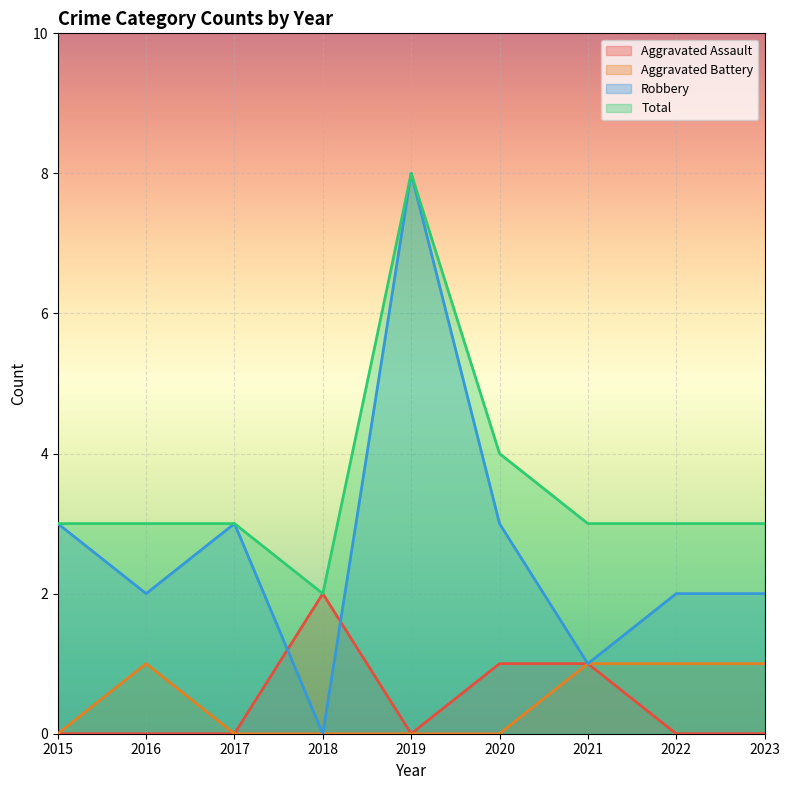

Which has a higher value, 2018 or 2019?

2018